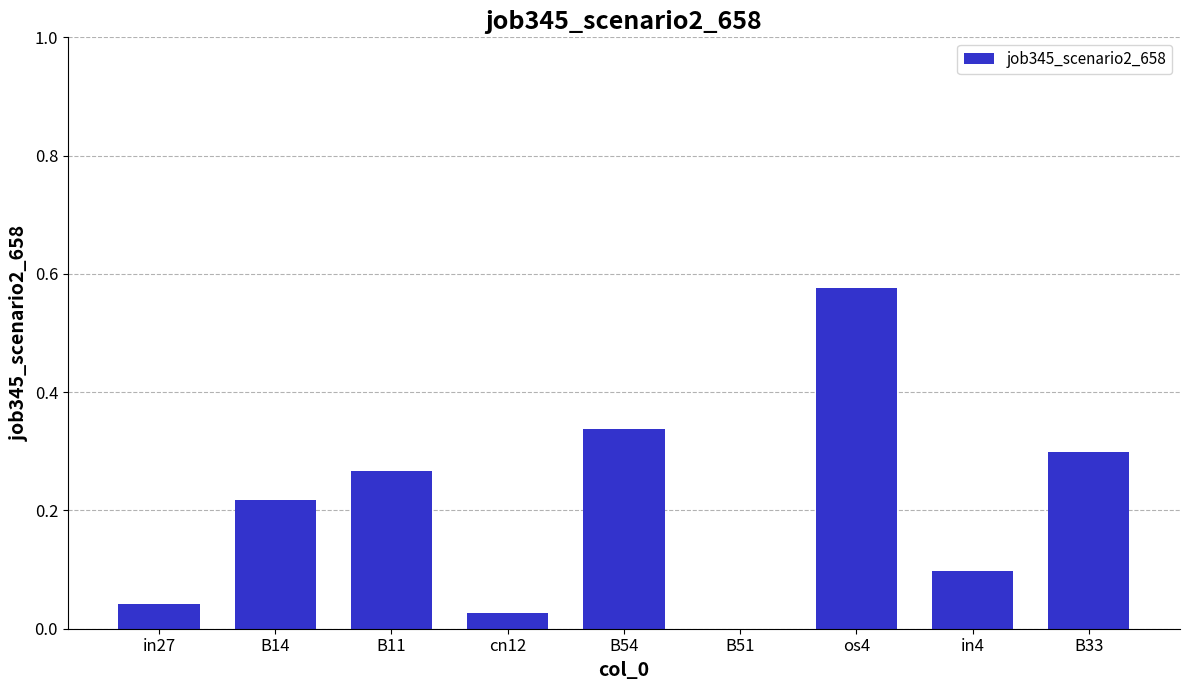

How many values are above zero?

8